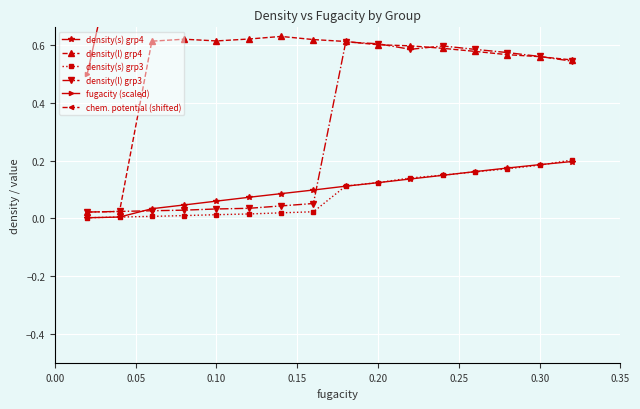

True or false: density(s) grp4 has a value of 0.1 at 0.30.

False